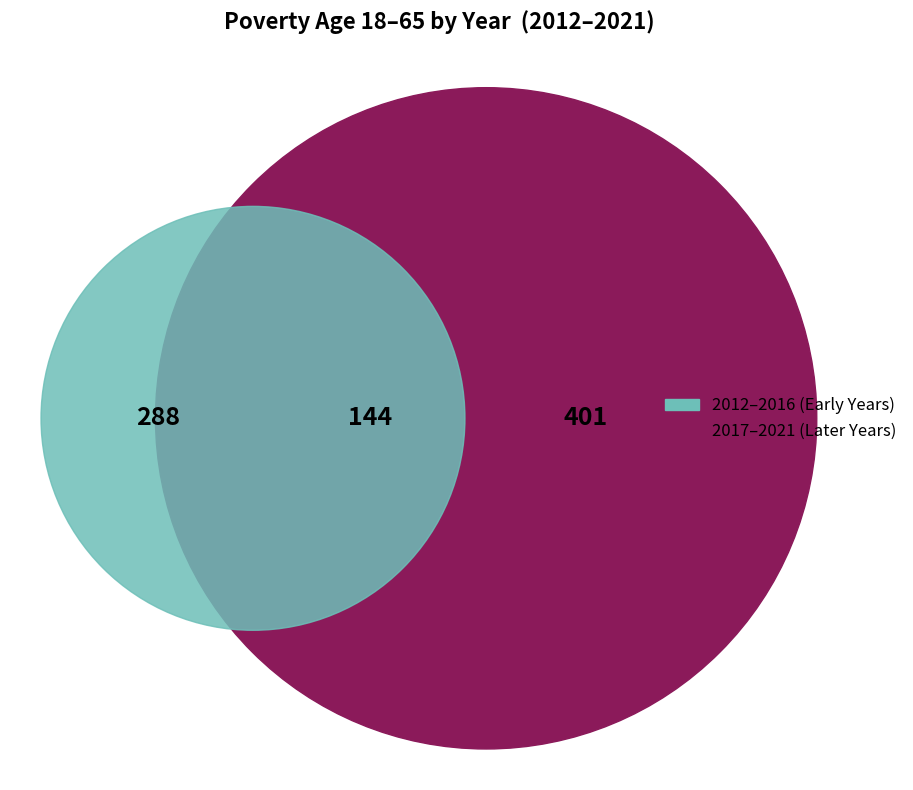

To the nearest percent, what is the difference between the 2012 and 2021 slice percentages?

5%